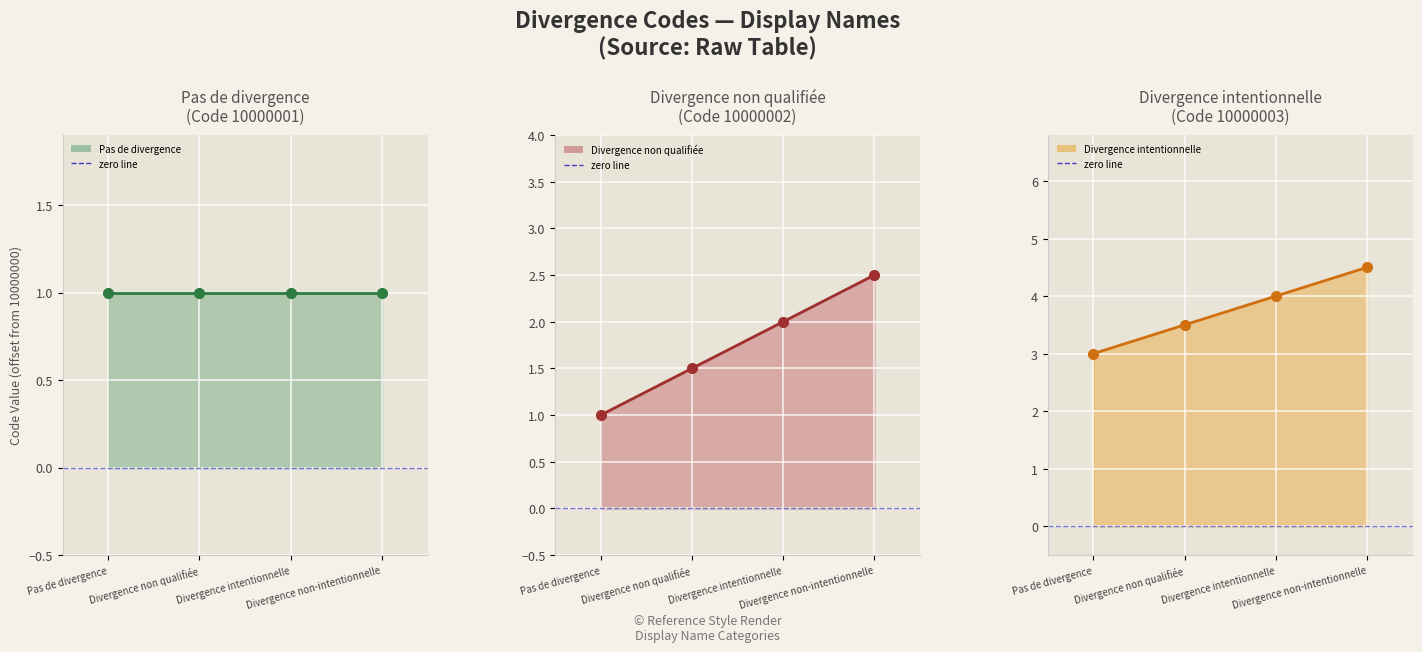

Rank the categories by value from highest to lowest.

Divergence non-intentionnelle, Divergence intentionnelle, Divergence non qualifiée, Pas de divergence